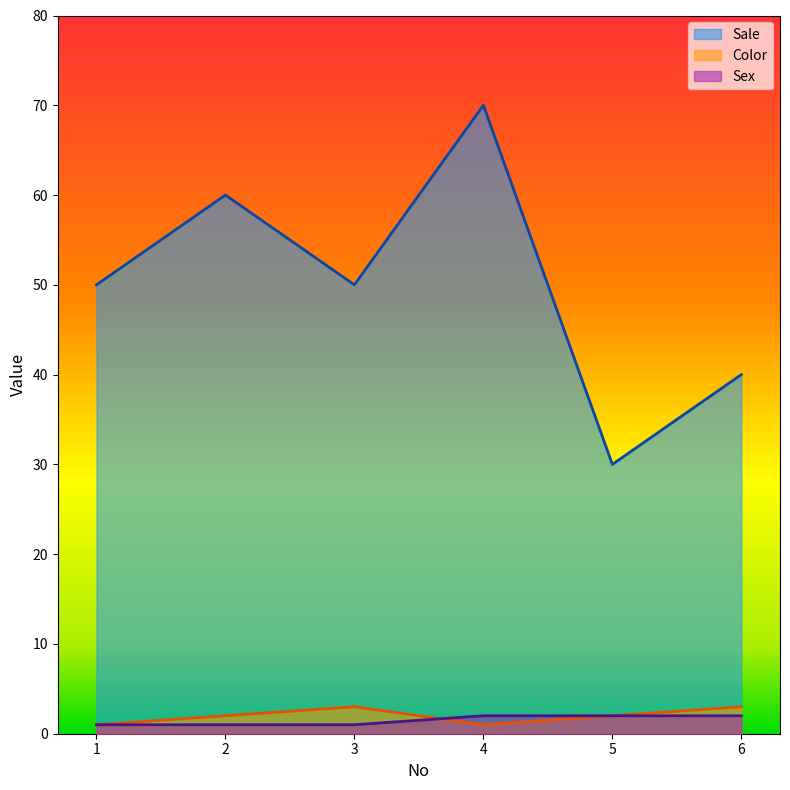

Between 1 and 5, which series saw the biggest shift?

Sale